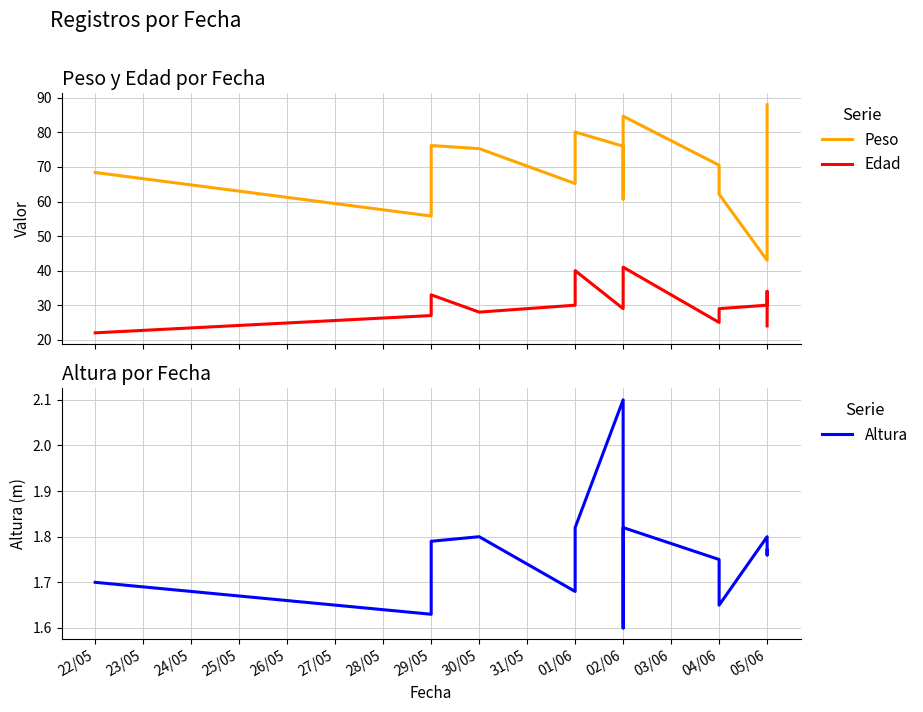

What is the value of the Altura point at the 14th from the left?

1.8